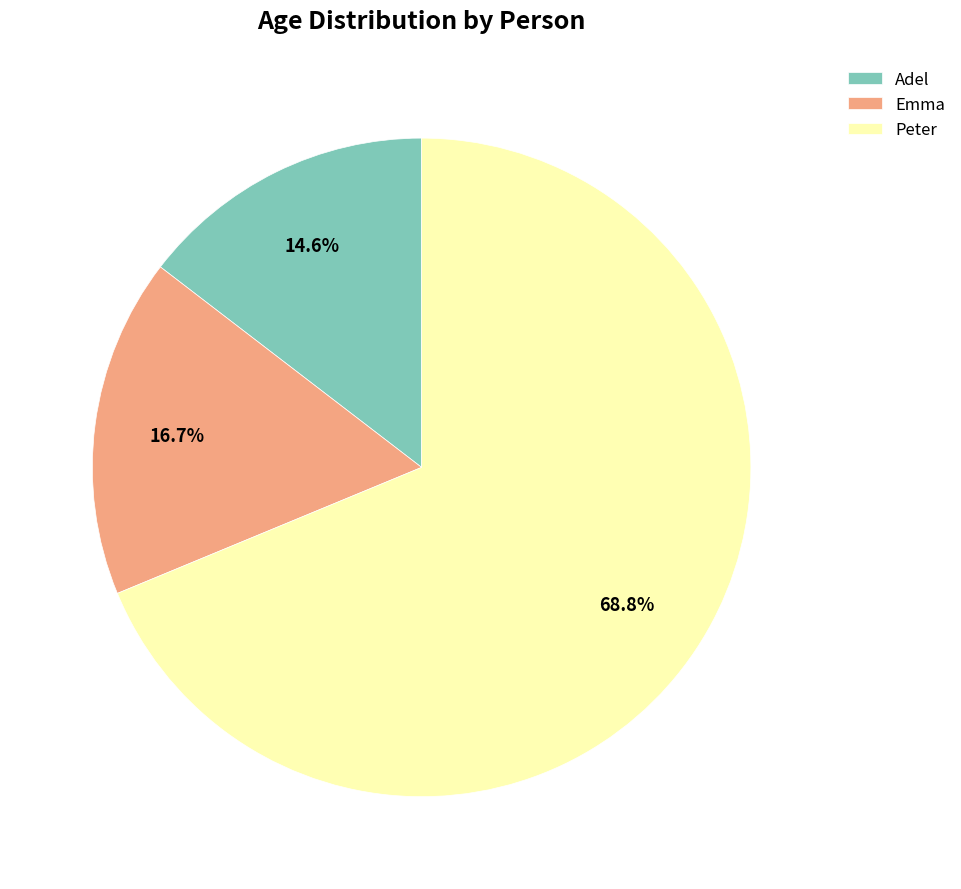

Rank the categories by value from highest to lowest.

Peter, Emma, Adel